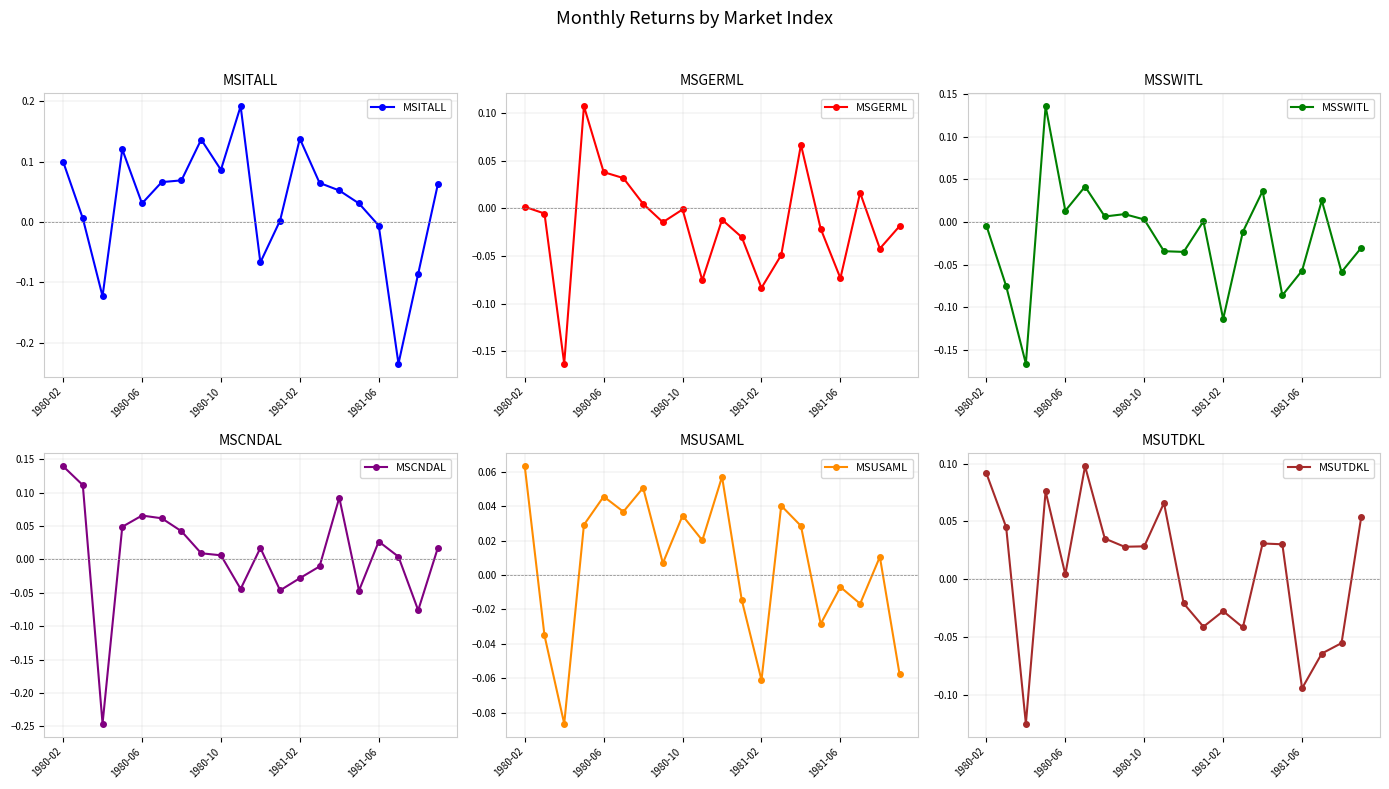

True or false: MSITALL has more than 1 points higher than both neighbors.

True